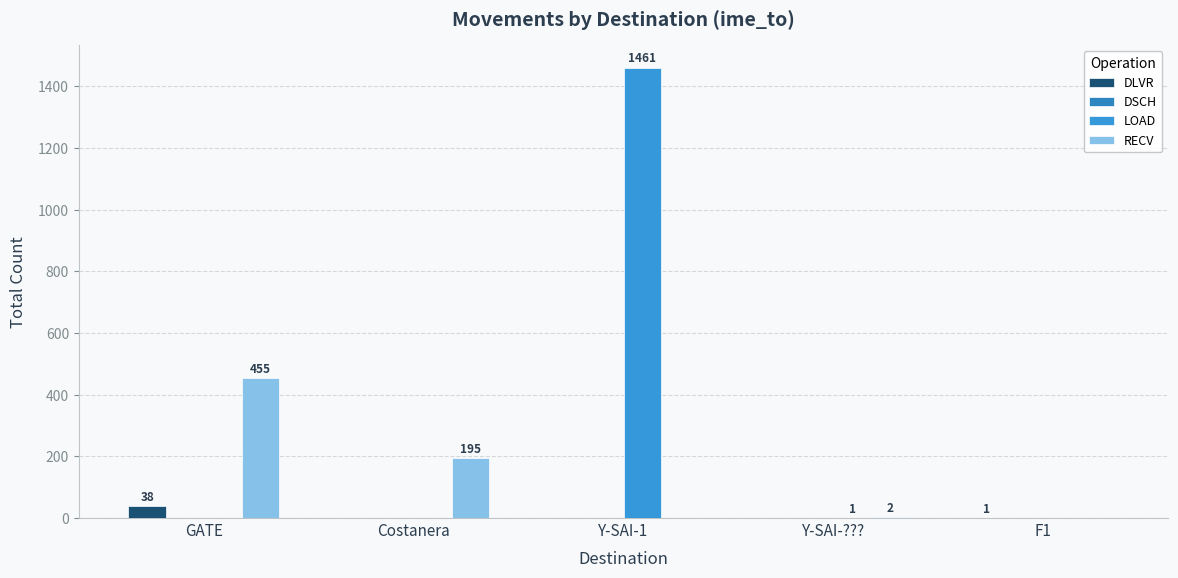

How many groups of bars are there?

5